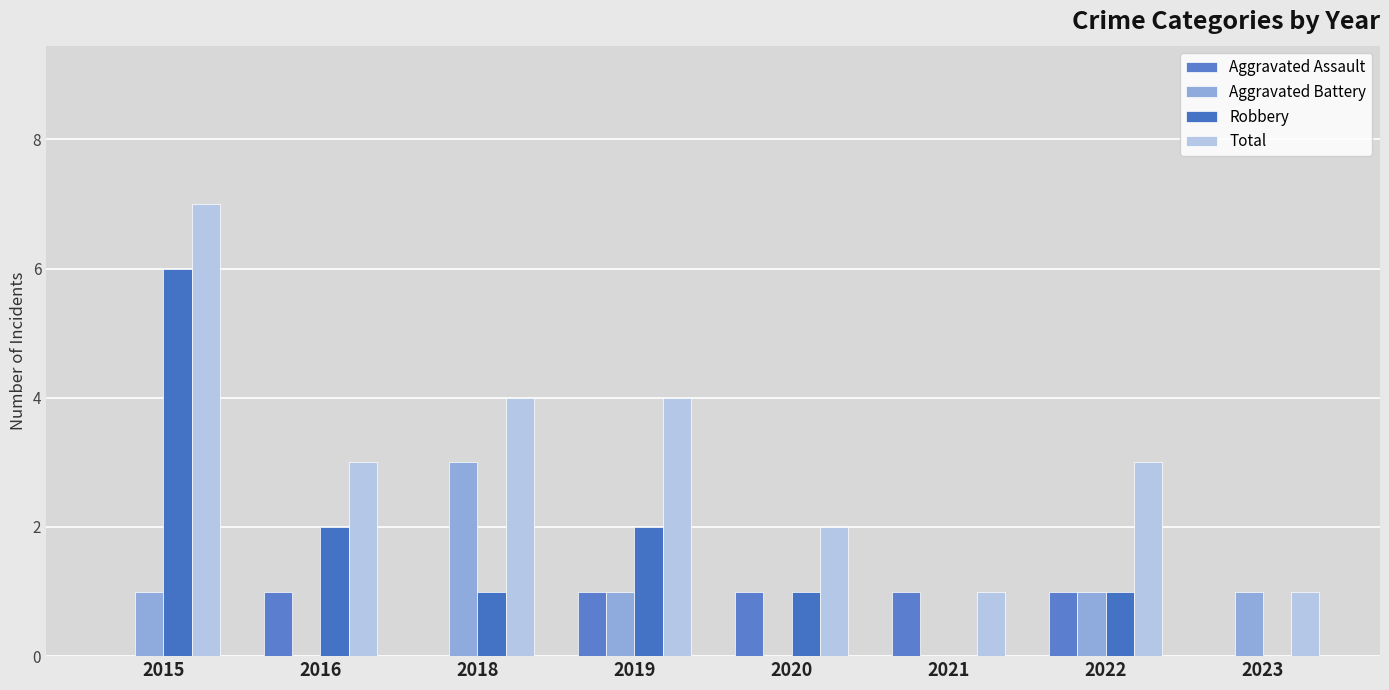

Does the chart contain stacked bars?

No